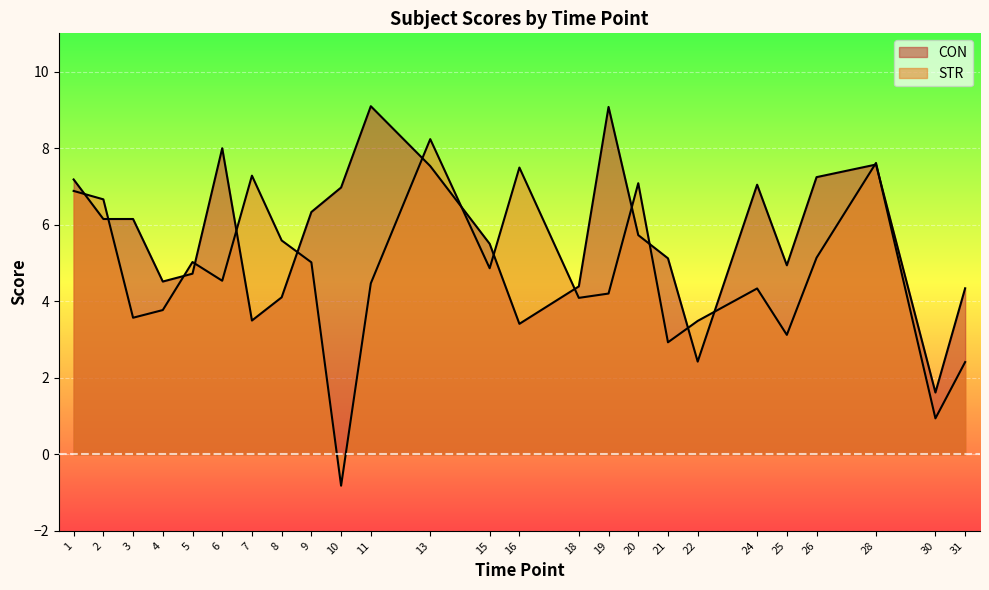

What is the difference between the highest and lowest values at 5?

0.3